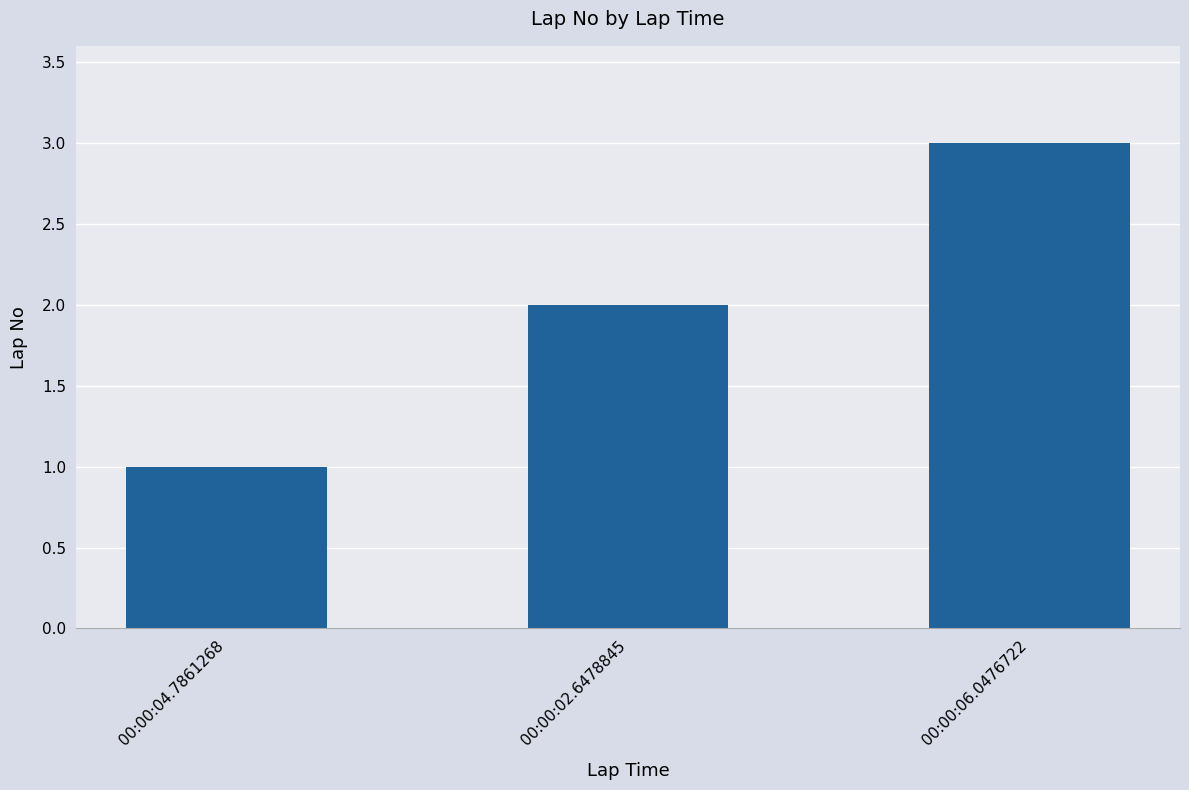

Between 00:00:02.6478845 and 00:00:04.7861268, which is larger?

00:00:02.6478845